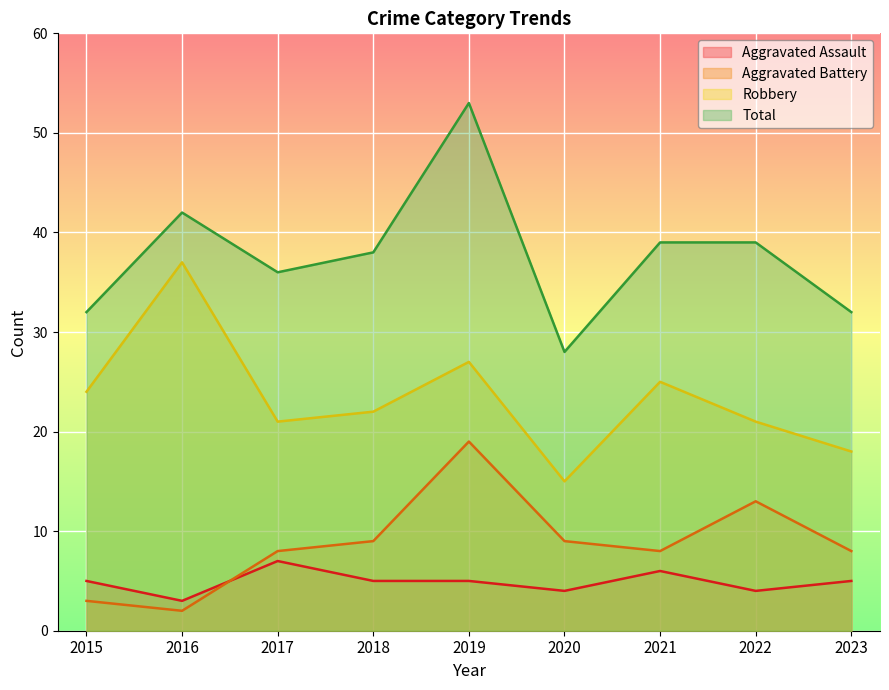

What is the greatest value displayed?

53